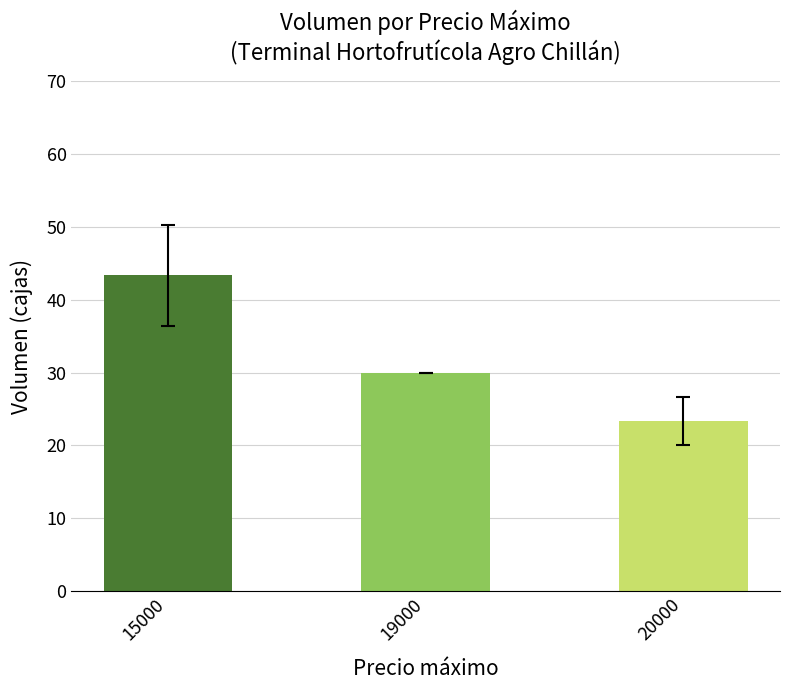

What is the change in value from 15000 to 20000?

-20.0